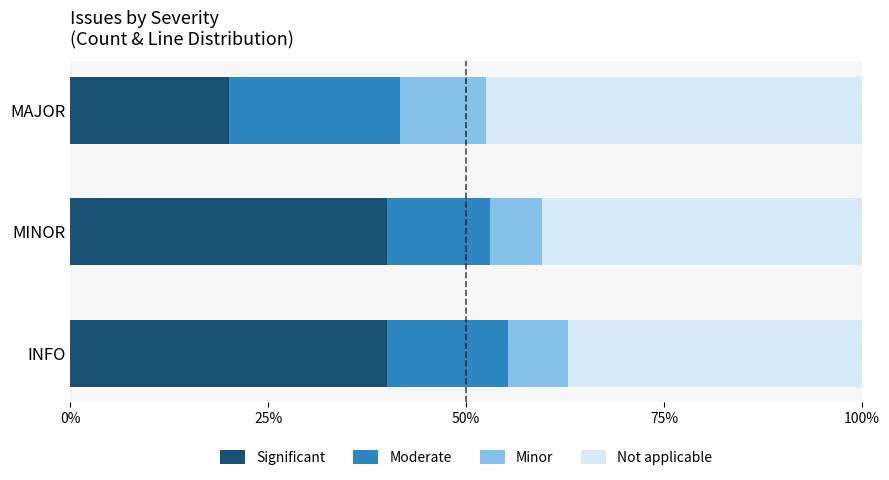

What is the approximate value of Significant at MAJOR?

20.0